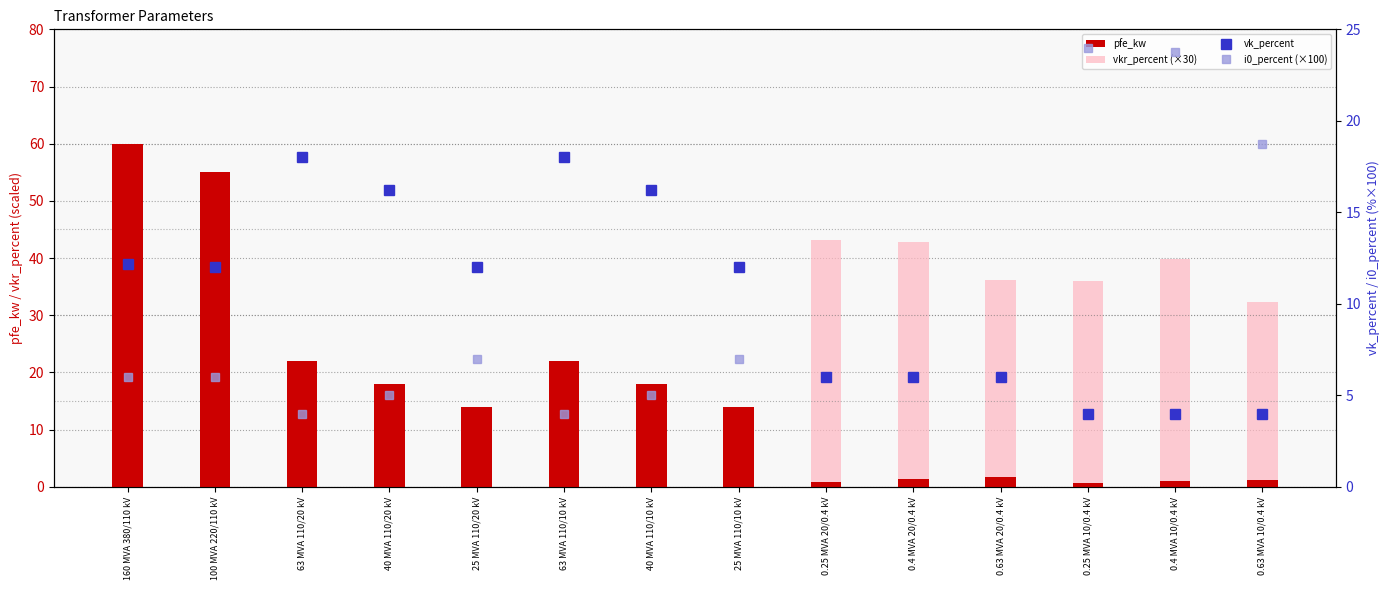

List the series in order of their overall mean, highest first.

vkr_percent (×30), pfe_kw, i0_percent (×100), vk_percent